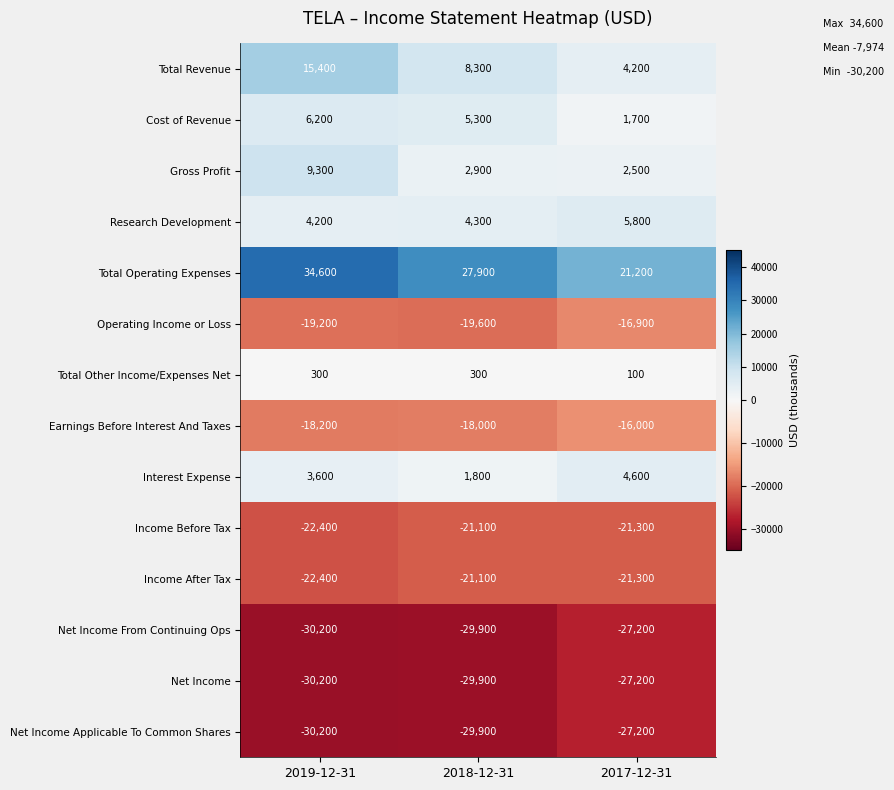

How many categories are shown in the chart?

3